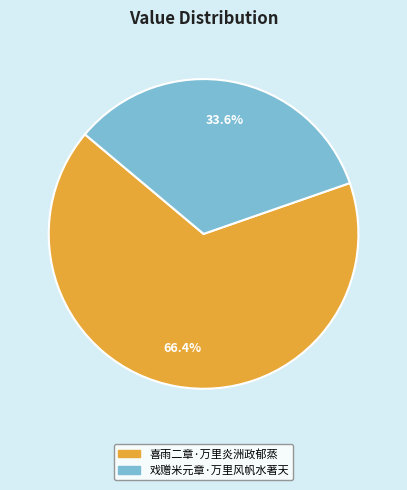

Does any single category account for the majority?

Yes